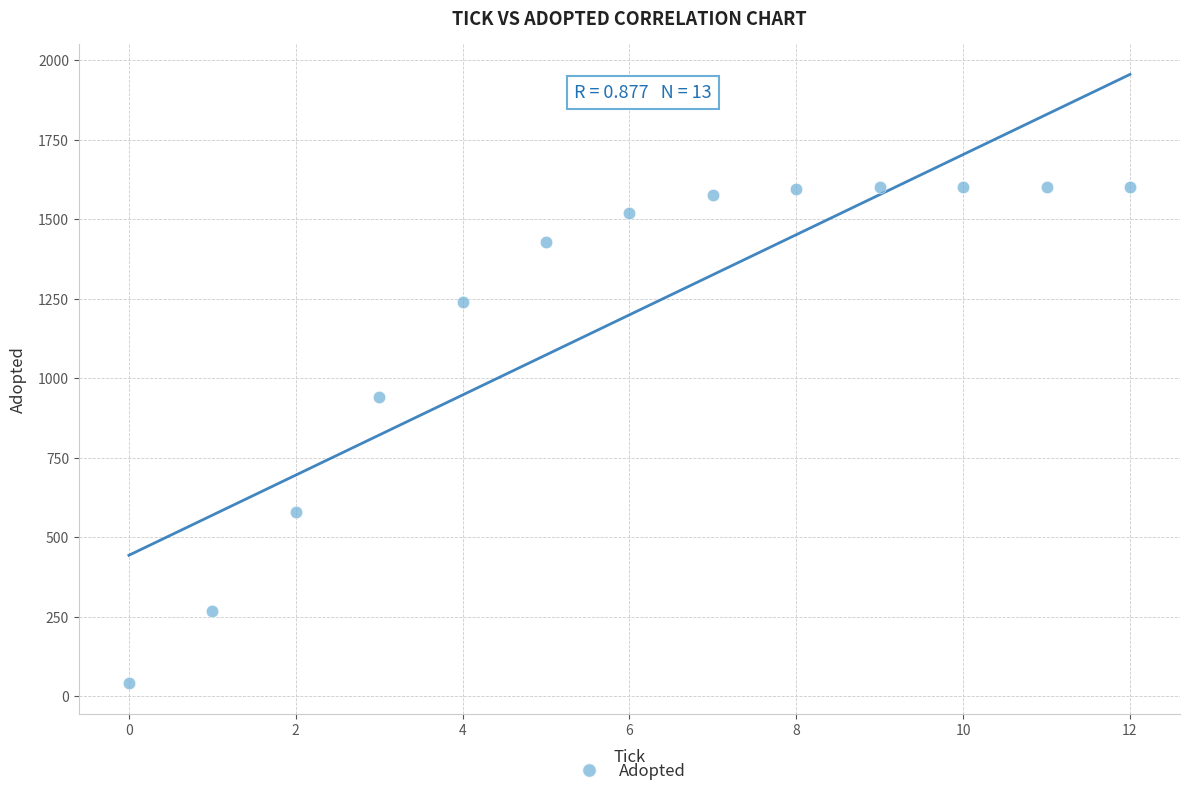

What Y value in the scatter plot is closest to 820?

941